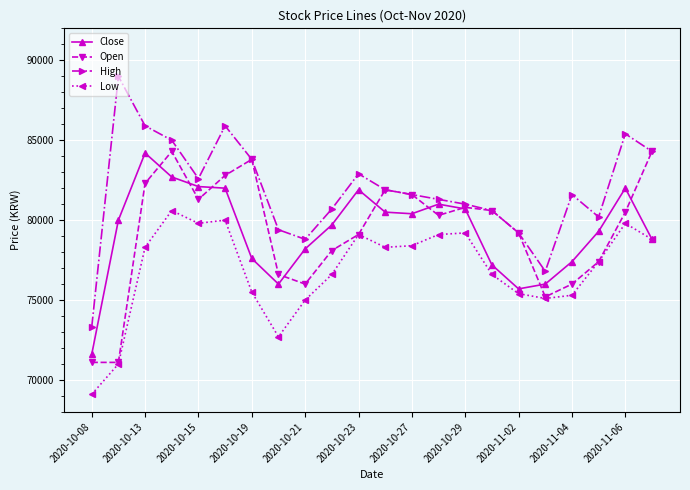

Which series has the largest total across all categories?

High